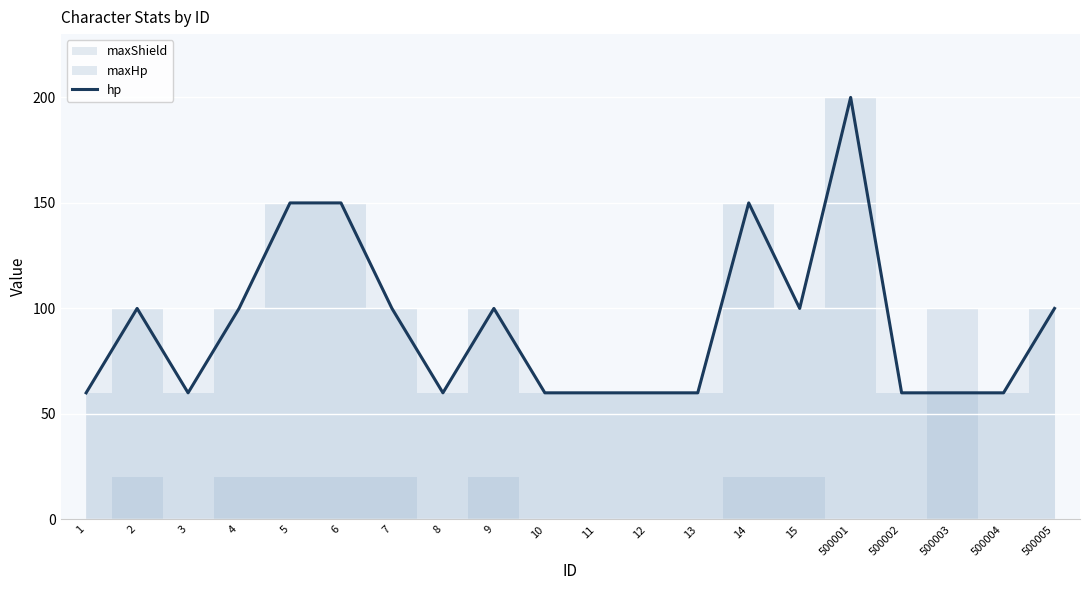

At which label does the data first exceed 100?

5